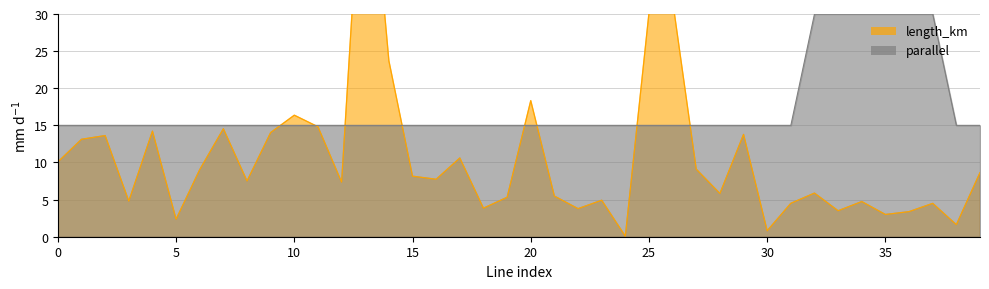

Which series has the largest range (max minus min)?

length_km